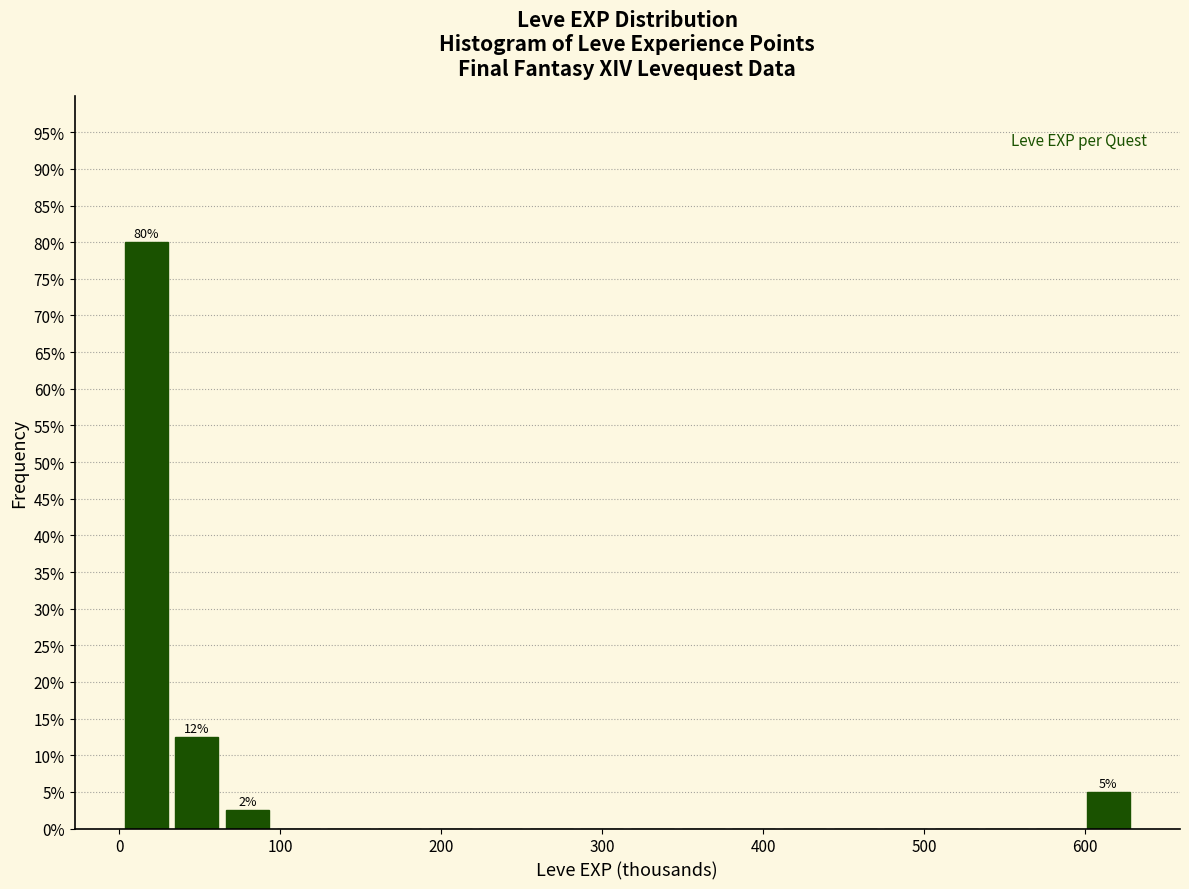

Read against the x-axis, roughly where is the centre of the tallest bar?

20